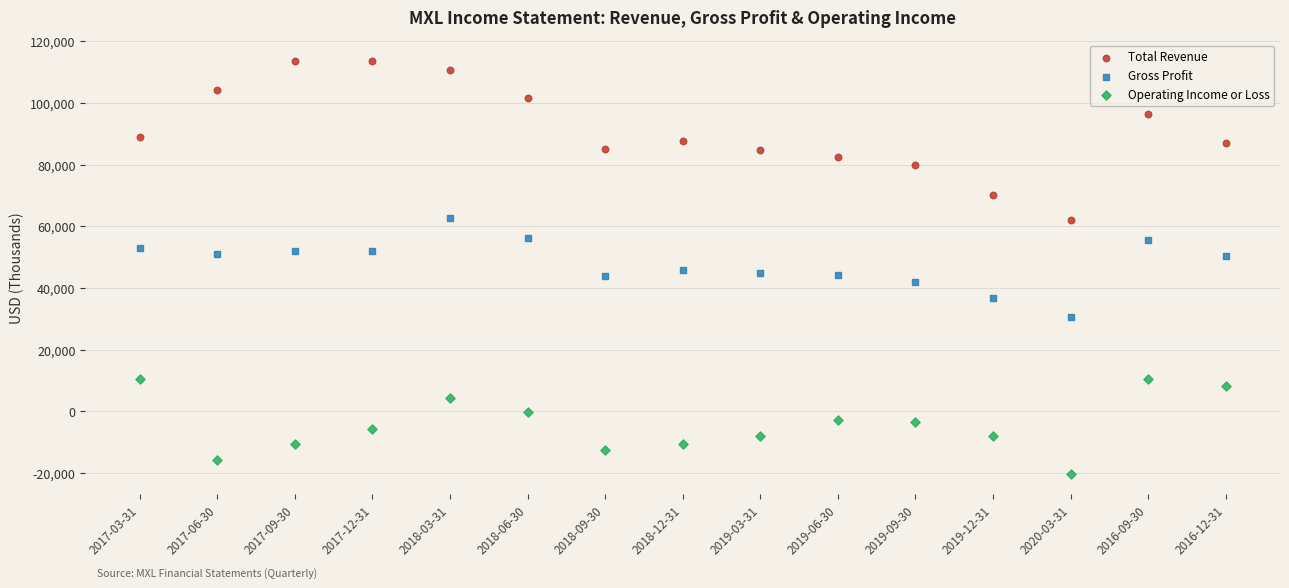

Across all data points, what is the range of Y values (max minus min)?

133900